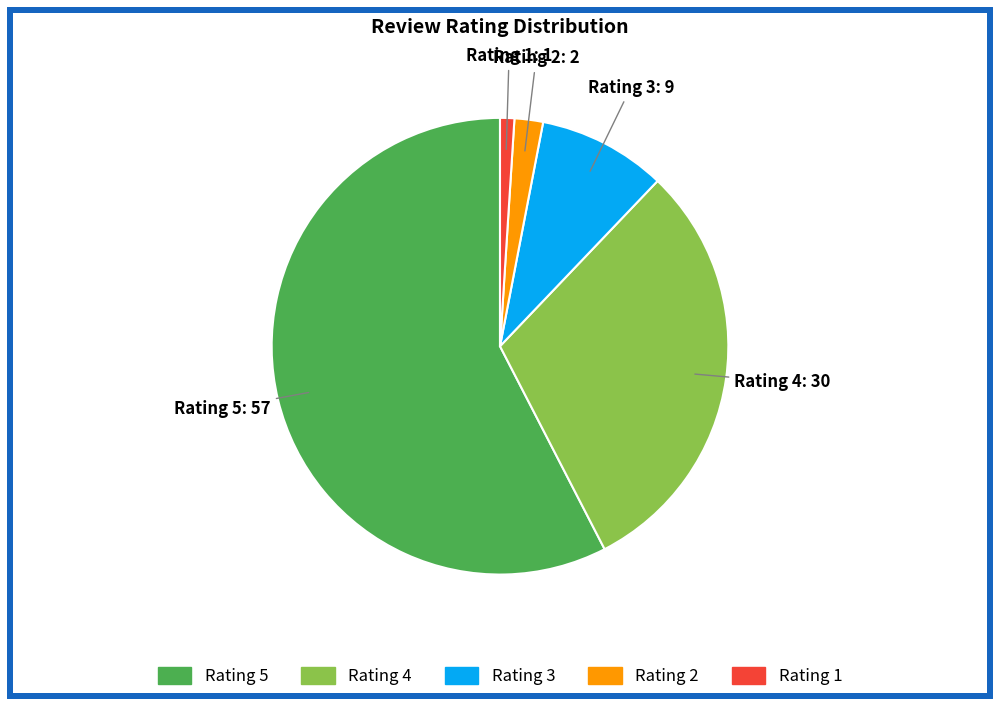

Is there a majority slice in this chart?

Yes